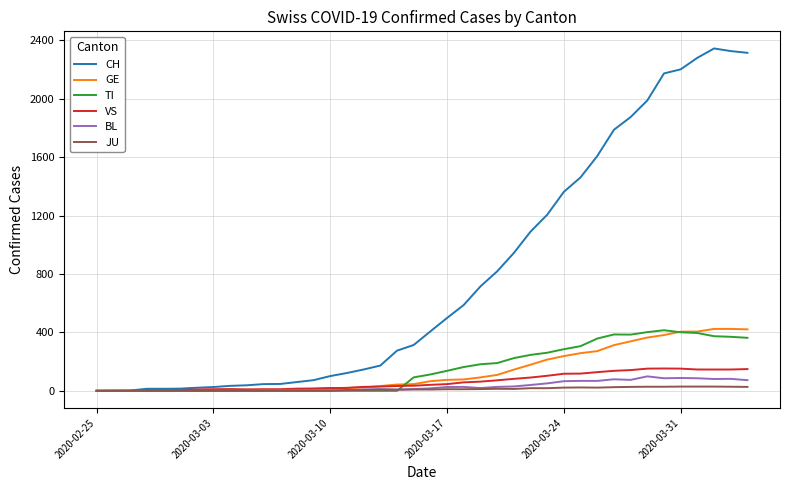

Which series has the widest spread of values?

CH